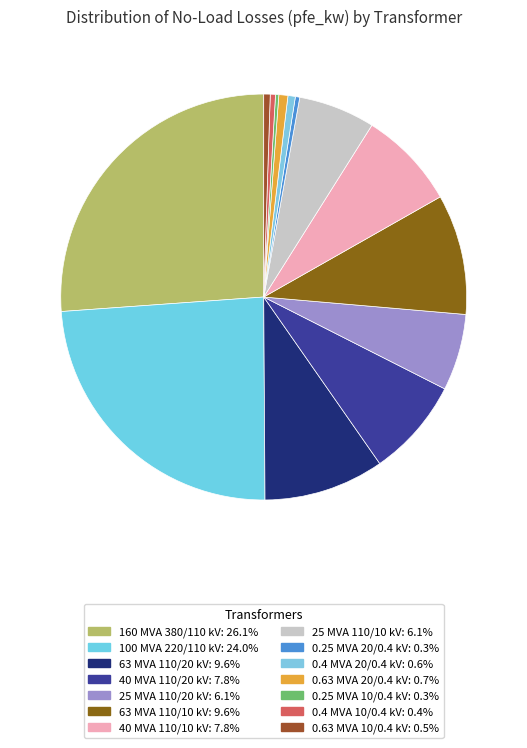

True or false: 160 MVA 380/110 kV accounts for 26% of the total.

True